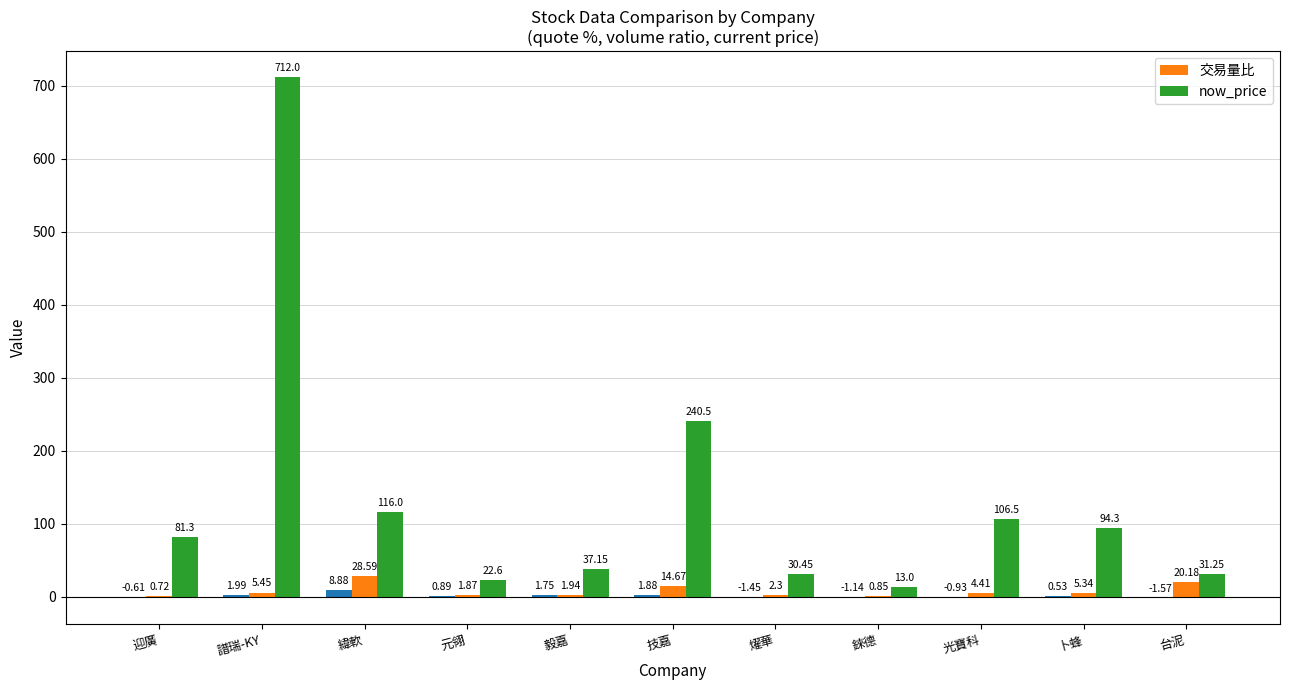

What is the label of the 5th bar from the right?

燿華